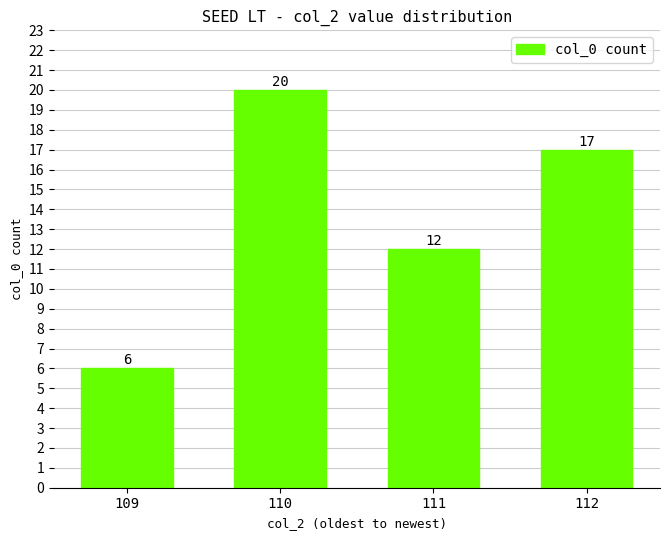

Rank the categories by value from lowest to highest.

109, 111, 112, 110